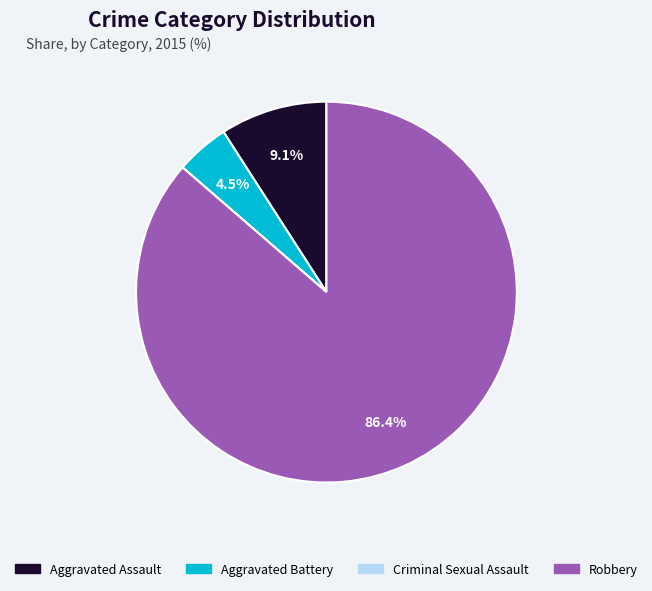

To the nearest percent, what is the difference between the largest and smallest slice percentages?

86%